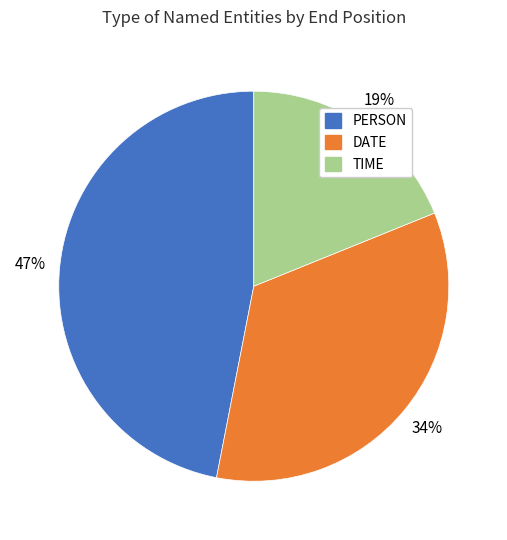

To the nearest percent, what is the difference between the largest and smallest slice percentages?

28%